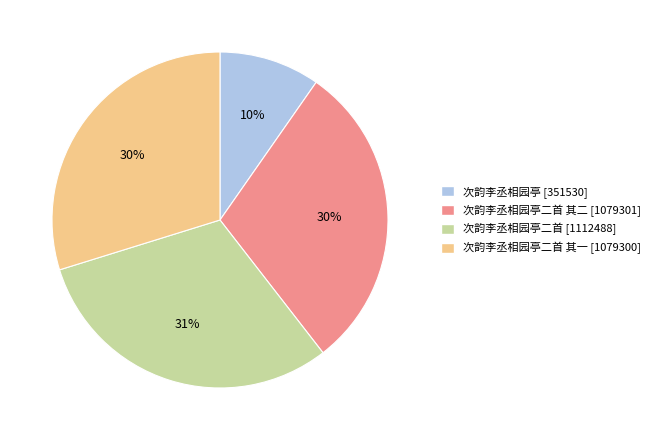

Is there a majority slice in this chart?

No